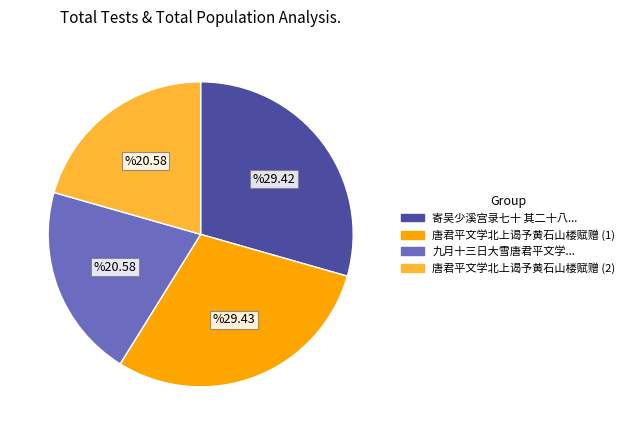

True or false: 唐君平文学北上谒予黄石山楼赋赠 (1) accounts for 29% of the total.

True